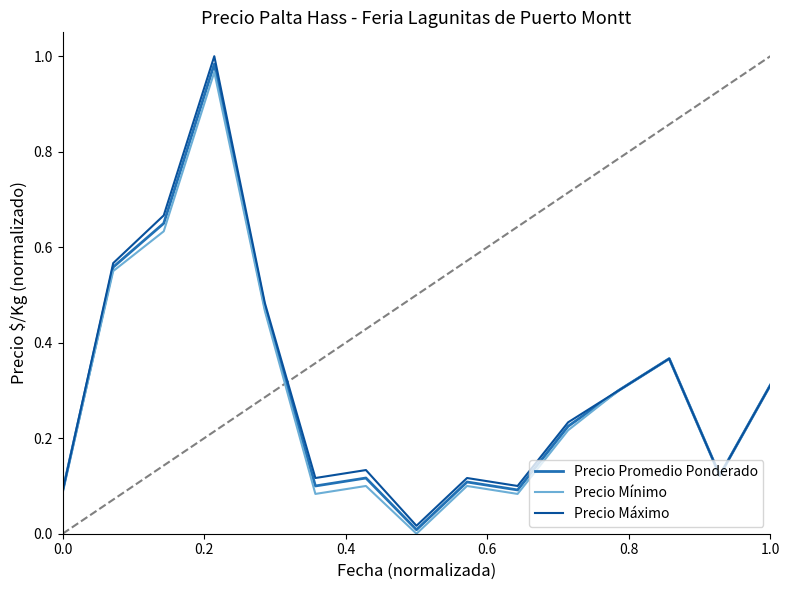

How many lines are shown in the chart?

3